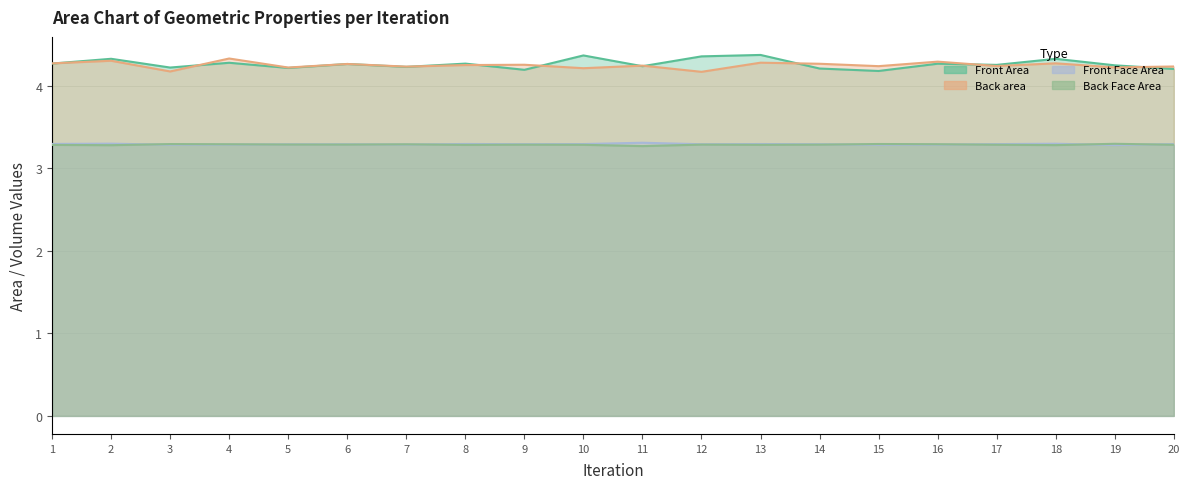

What is the minimum value shown in the chart?

3.3